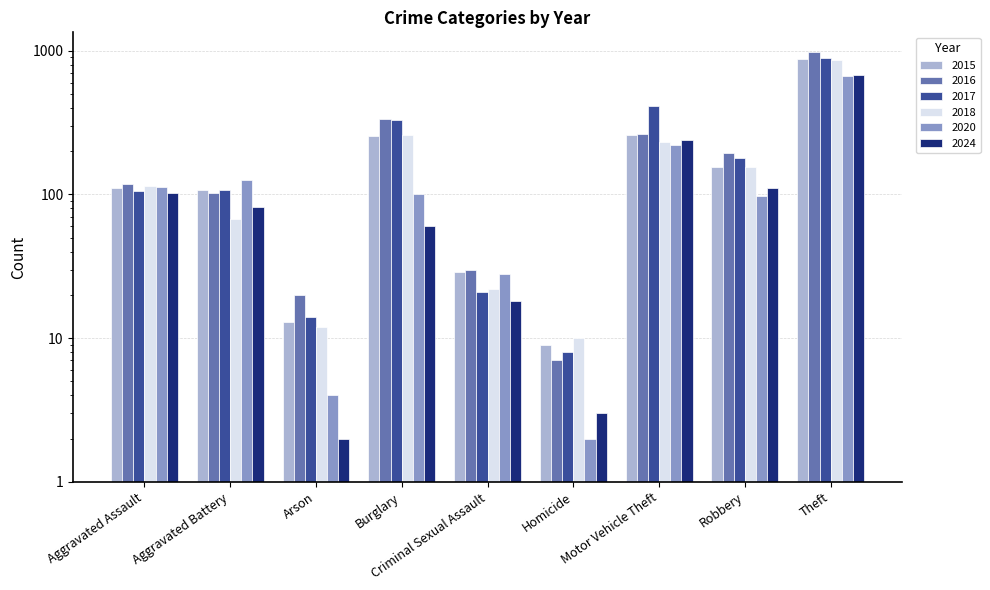

Reading right to left, list all the values displayed in this chart.

2015: Theft=874	Robbery=154	Motor Vehicle Theft=261	Homicide=9	Criminal Sexual Assault=29	Burglary=254	Arson=13	Aggravated Battery=108	Aggravated Assault=110
2016: Theft=984	Robbery=194	Motor Vehicle Theft=265	Homicide=7	Criminal Sexual Assault=30	Burglary=333	Arson=20	Aggravated Battery=102	Aggravated Assault=118
2017: Theft=892	Robbery=178	Motor Vehicle Theft=411	Homicide=8	Criminal Sexual Assault=21	Burglary=329	Arson=14	Aggravated Battery=108	Aggravated Assault=105
2018: Theft=868	Robbery=155	Motor Vehicle Theft=231	Homicide=10	Criminal Sexual Assault=22	Burglary=257	Arson=12	Aggravated Battery=67	Aggravated Assault=115
2020: Theft=666	Robbery=97	Motor Vehicle Theft=221	Homicide=2	Criminal Sexual Assault=28	Burglary=100	Arson=4	Aggravated Battery=125	Aggravated Assault=113
2024: Theft=679	Robbery=110	Motor Vehicle Theft=240	Homicide=3	Criminal Sexual Assault=18	Burglary=60	Arson=2	Aggravated Battery=82	Aggravated Assault=103